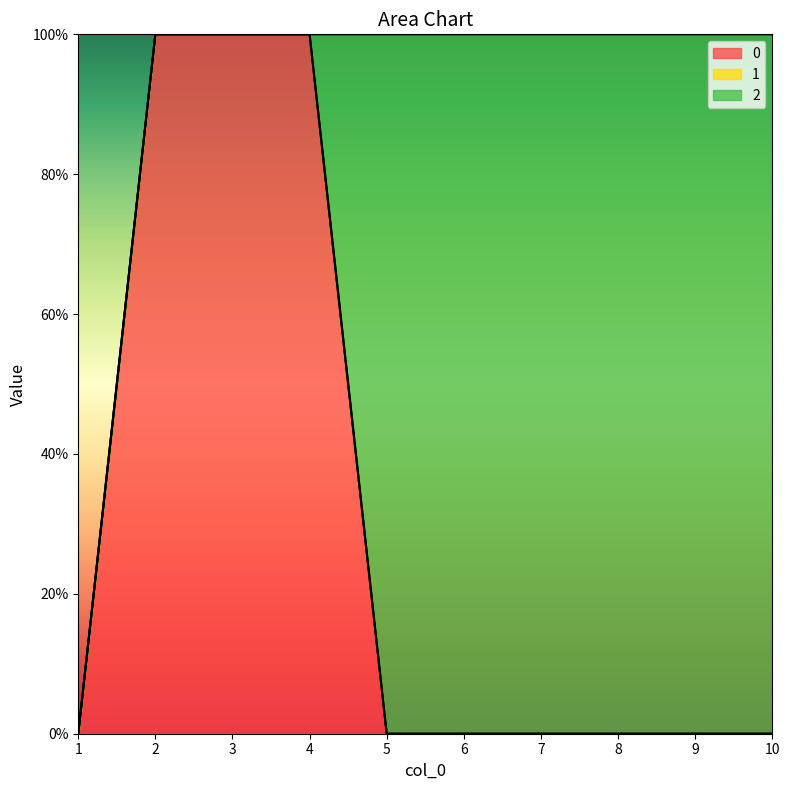

True or false: 1 and 0 cross at least once.

False